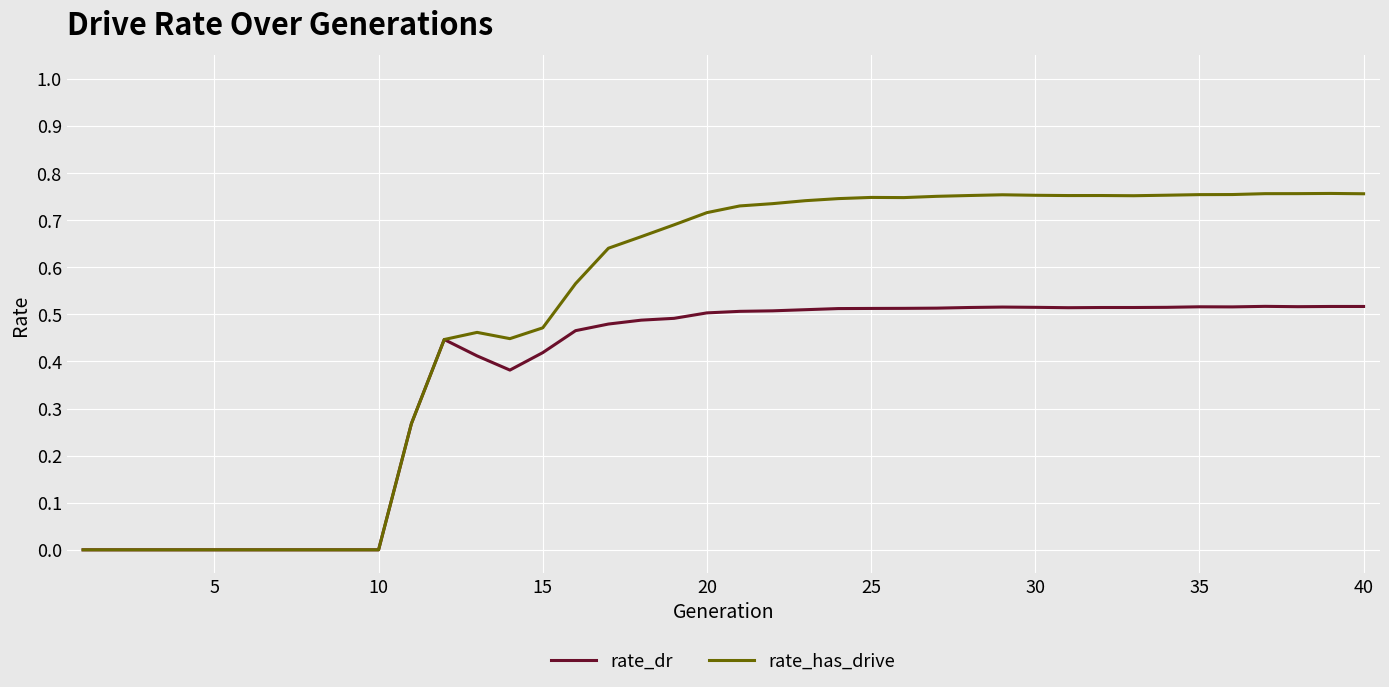

Which series has the largest total across all categories?

rate_has_drive